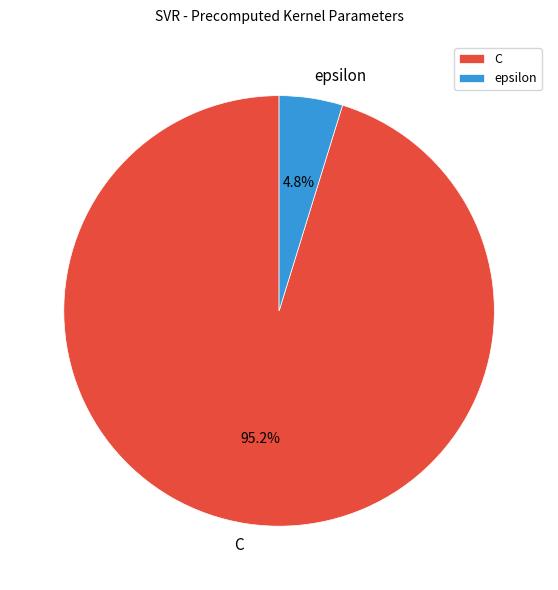

Which slice represents more than half of the pie?

C